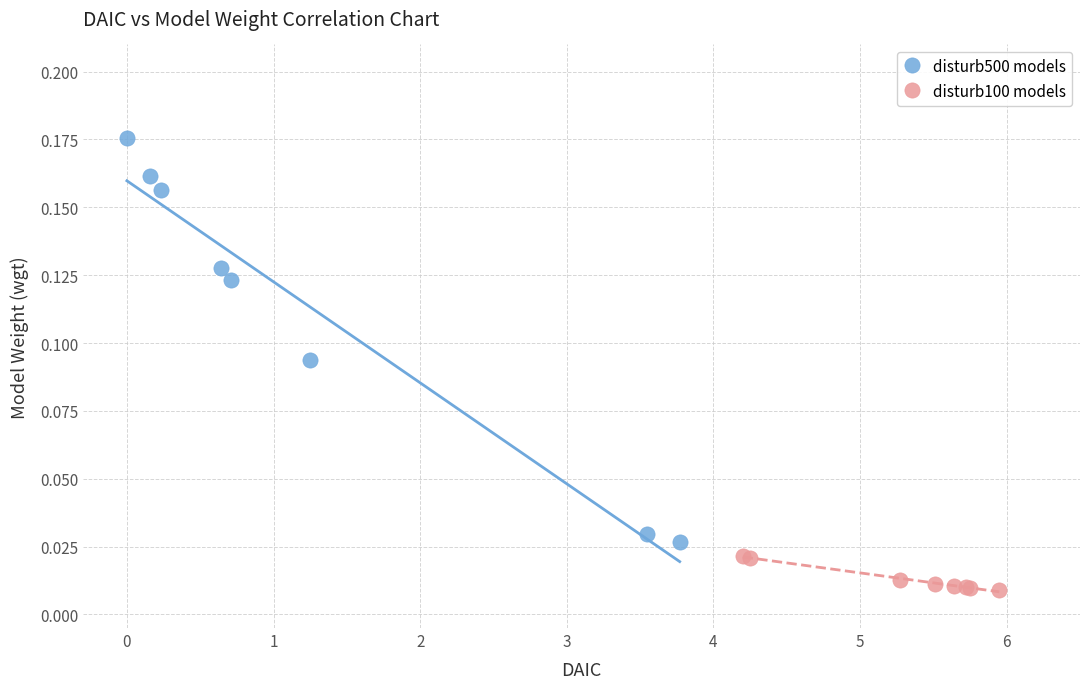

Which series has the largest Y range (max minus min)?

disturb500 models